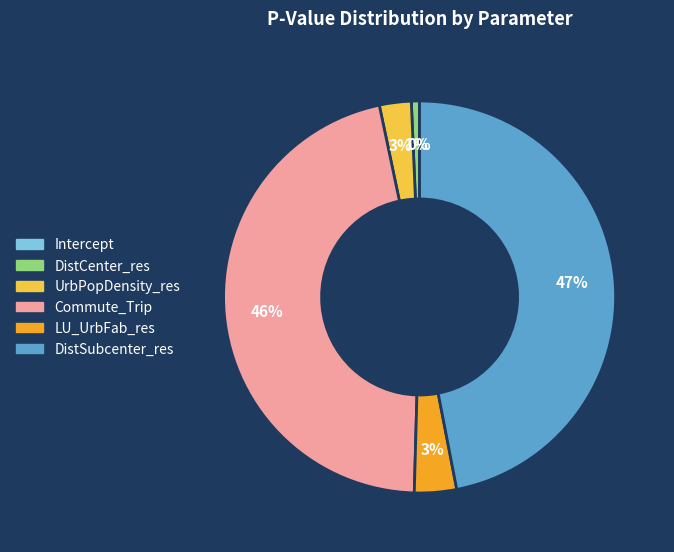

What is the largest slice in the pie chart?

DistSubcenter_res